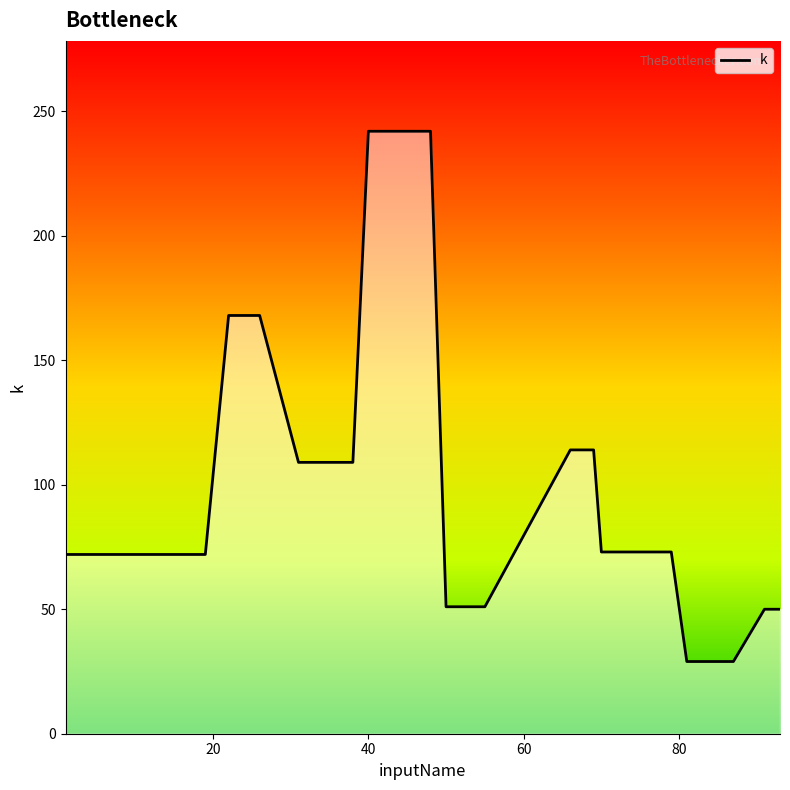

What is the minimum value shown in the chart?

29